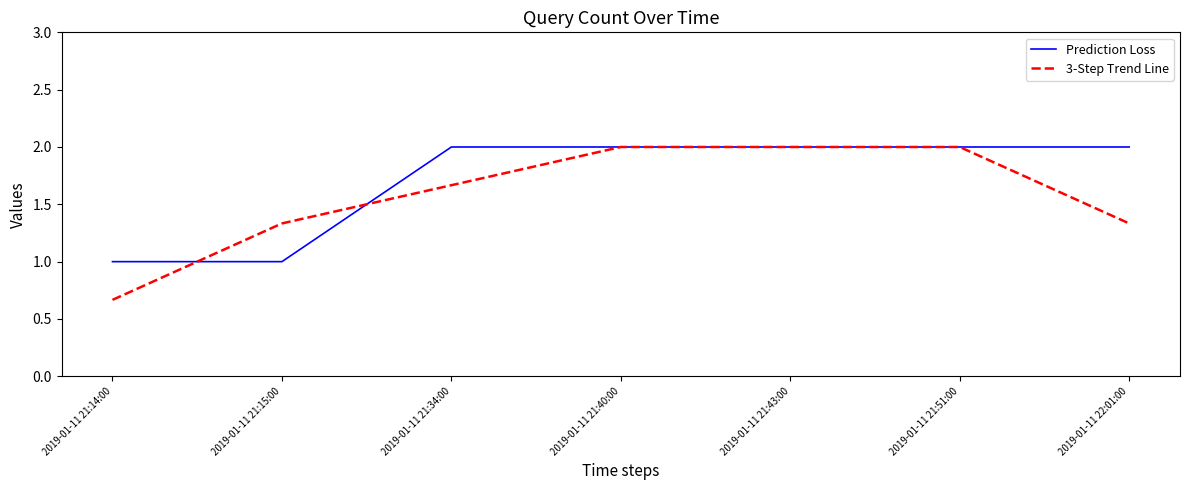

At which category does the chart reach its minimum across all series?

2019-01-11 21:14:00